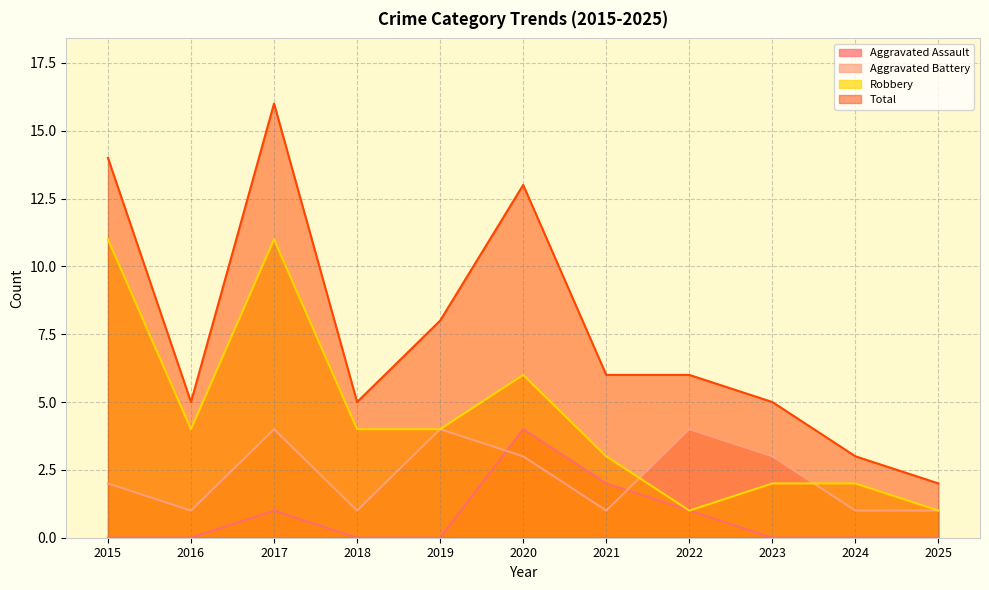

What is the sum of the Robbery values at 2023 and 2016?

6